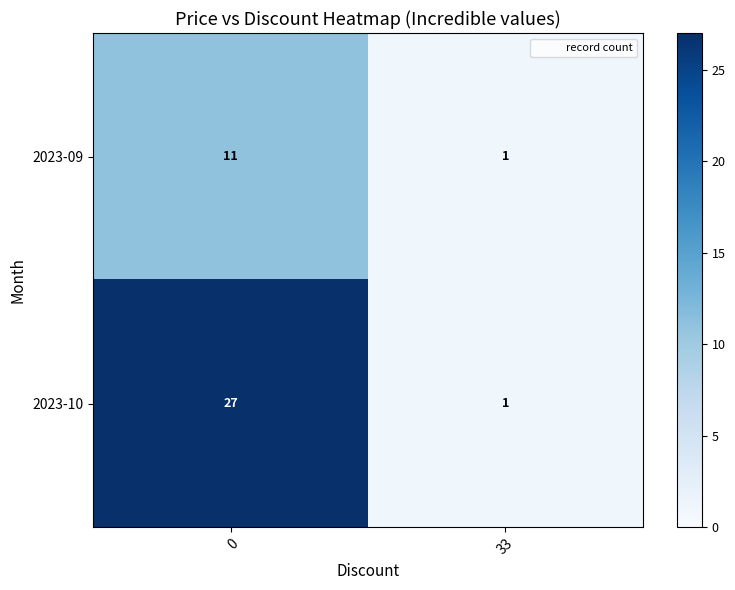

List the series in order of their overall mean, highest first.

row_1, row_0